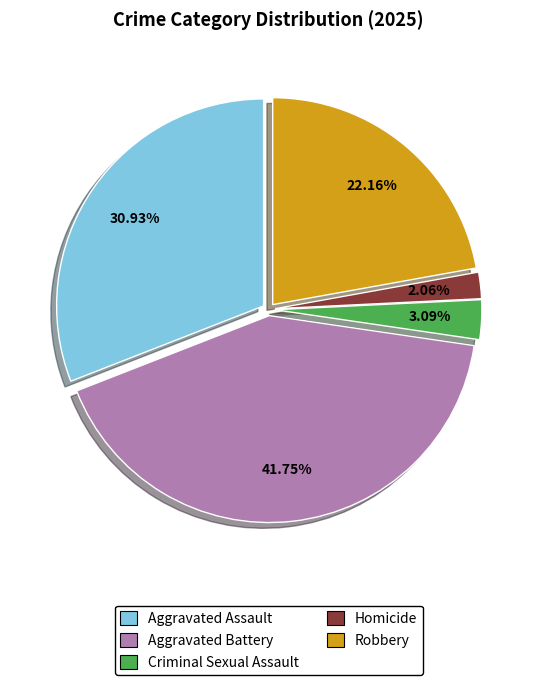

Is there any slice that represents more than half of the pie?

No